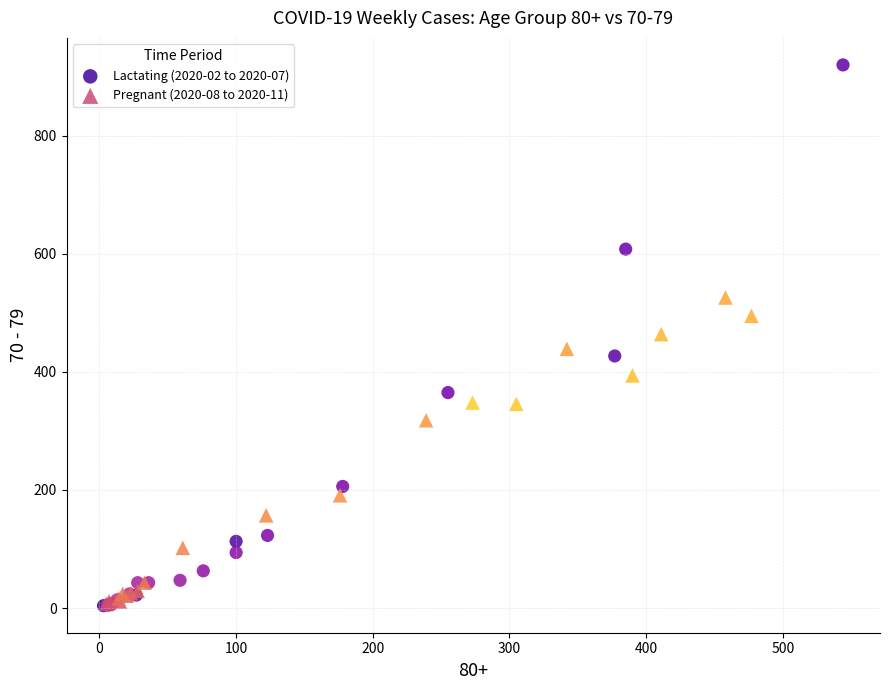

Which series contains the highest Y value?

Lactating (2020-02 to 2020-07)